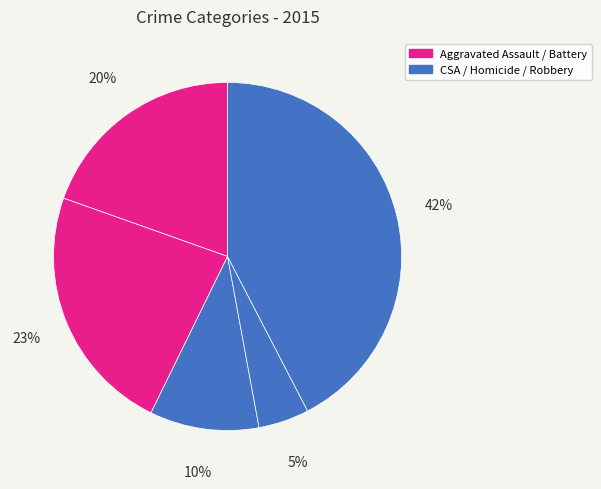

Count the number of slices in the pie.

5